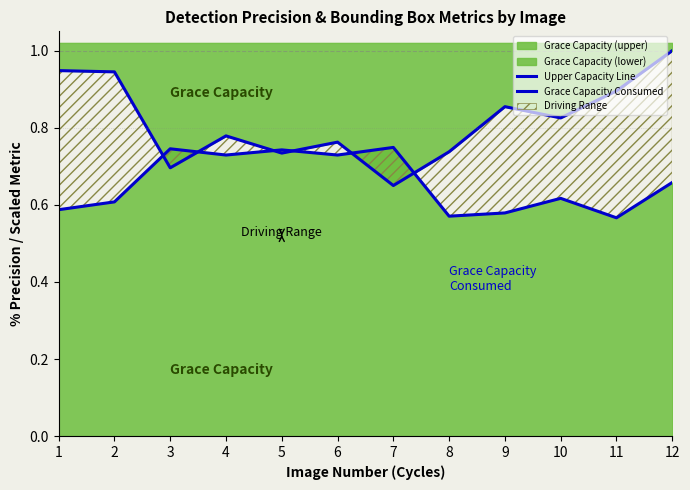

Reading left to right, list all the values displayed in this chart.

Upper Capacity Line: 1=0.9	2=0.9	3=0.7	4=0.8	5=0.7	6=0.8	7=0.7	8=0.7	9=0.9	10=0.8	11=0.9	12=1.0
Grace Capacity Consumed: 1=0.6	2=0.6	3=0.7	4=0.7	5=0.7	6=0.7	7=0.7	8=0.6	9=0.6	10=0.6	11=0.6	12=0.7